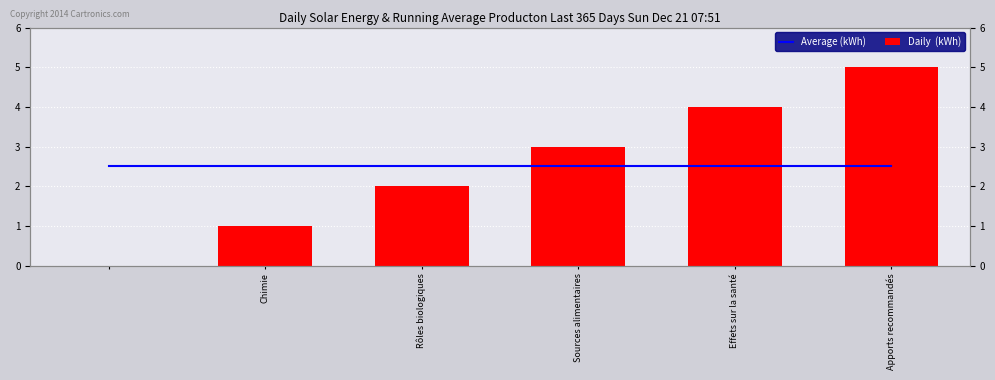

What is the label of the 6th bar from the right?

Chimie